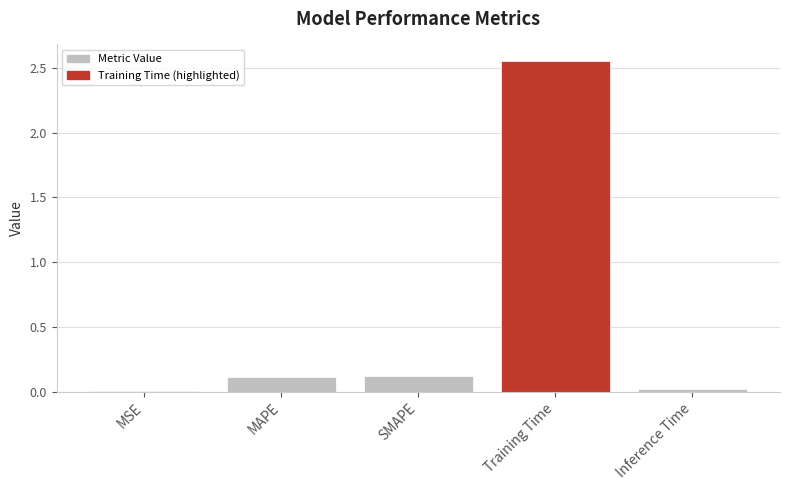

True or false: the data shows 0.1 at SMAPE.

True